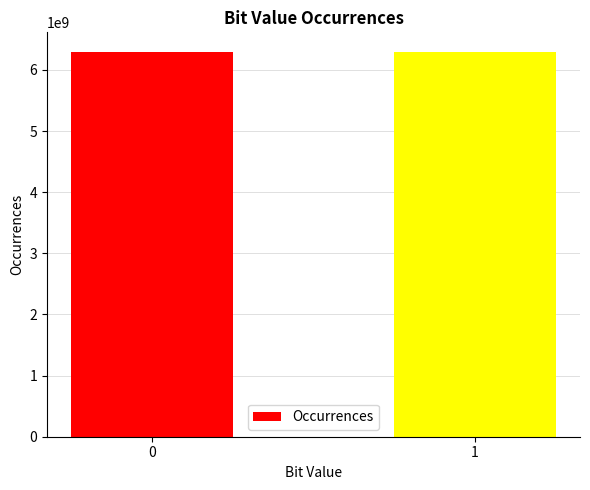

Are the bars grouped side by side (vs. stacked)?

No